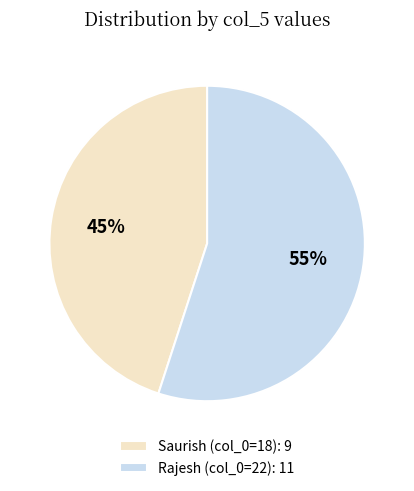

How many segments does this pie chart have?

2